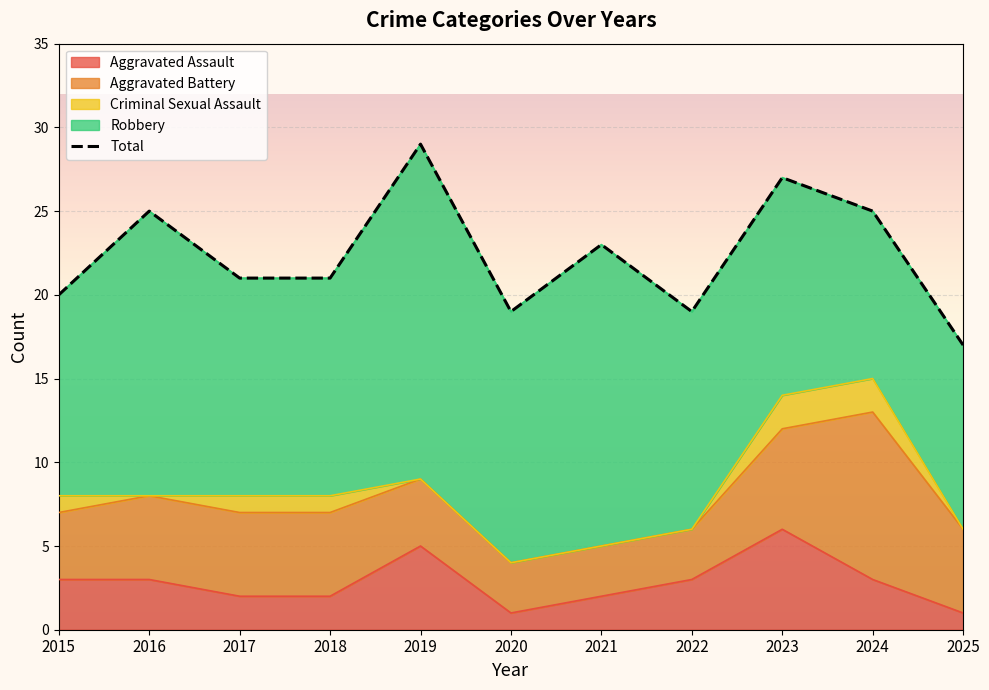

True or false: the data shows 4 at 2017.

False